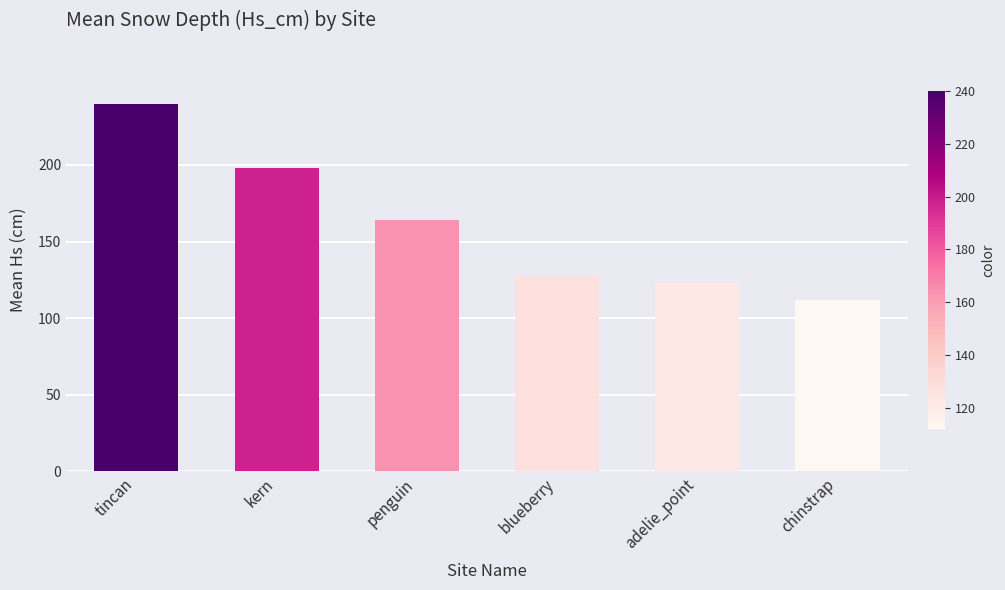

Rank the categories by value from highest to lowest.

tincan, kern, penguin, blueberry, adelie_point, chinstrap